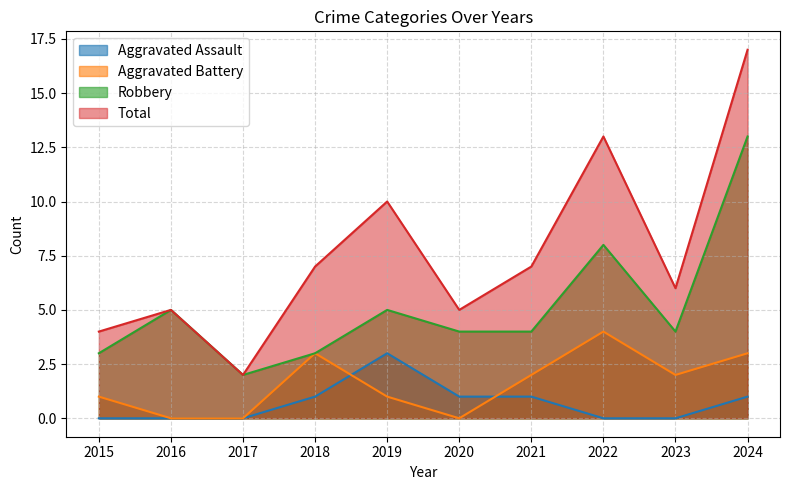

True or false: Robbery has a value of 8 at 2022.

True